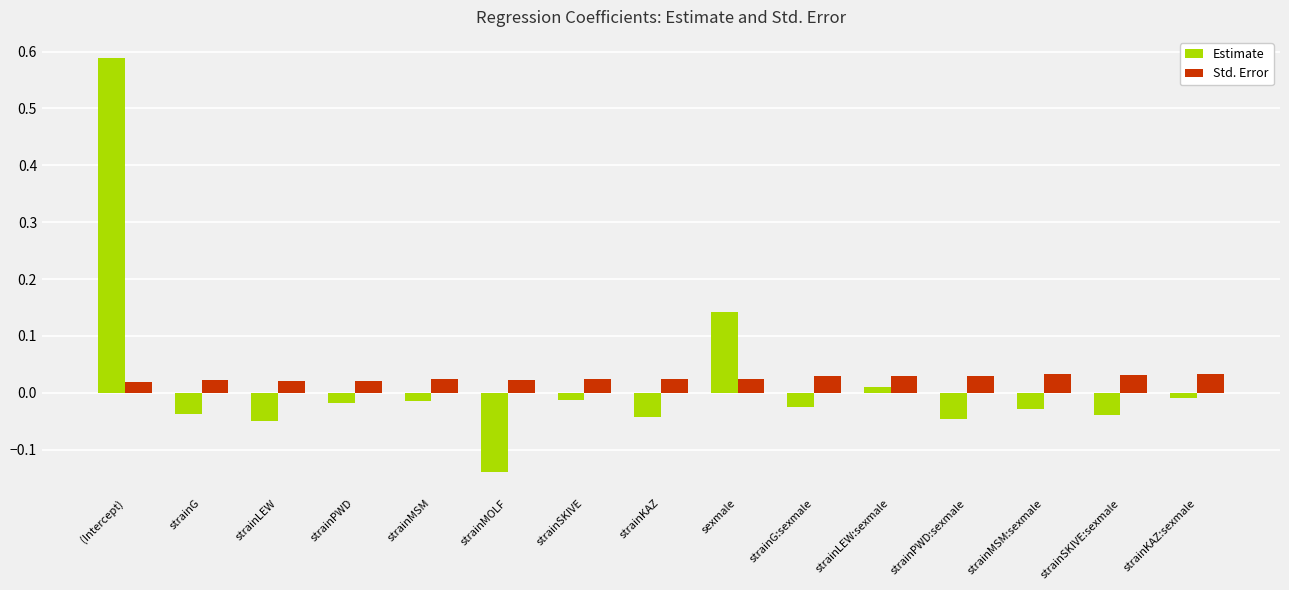

At how many categories does at least one series exceed 0?

15